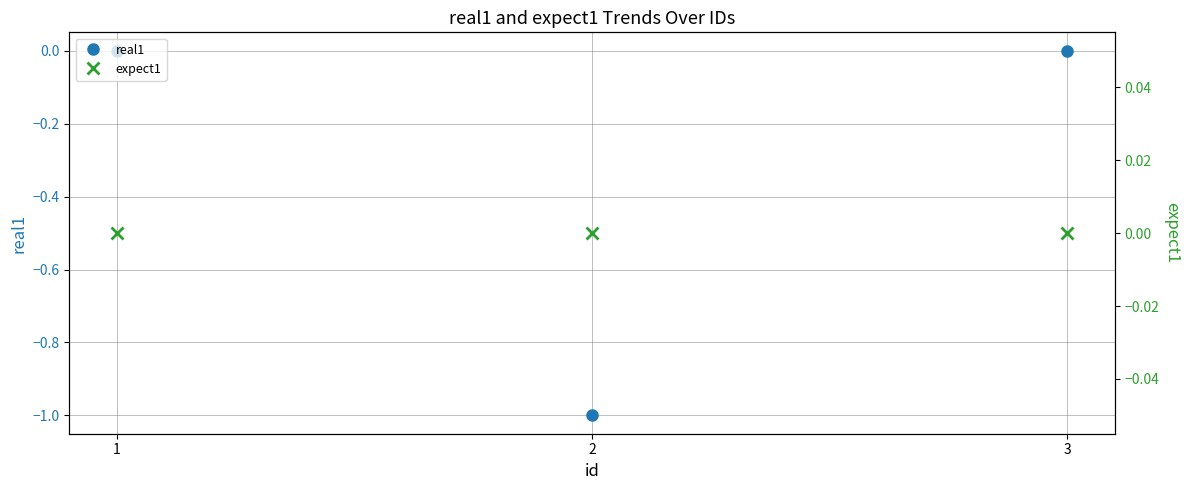

Reading left to right, what are all the values shown in this chart?

real1: 1=0	2=-1	3=0
expect1: 1=0	2=0	3=0